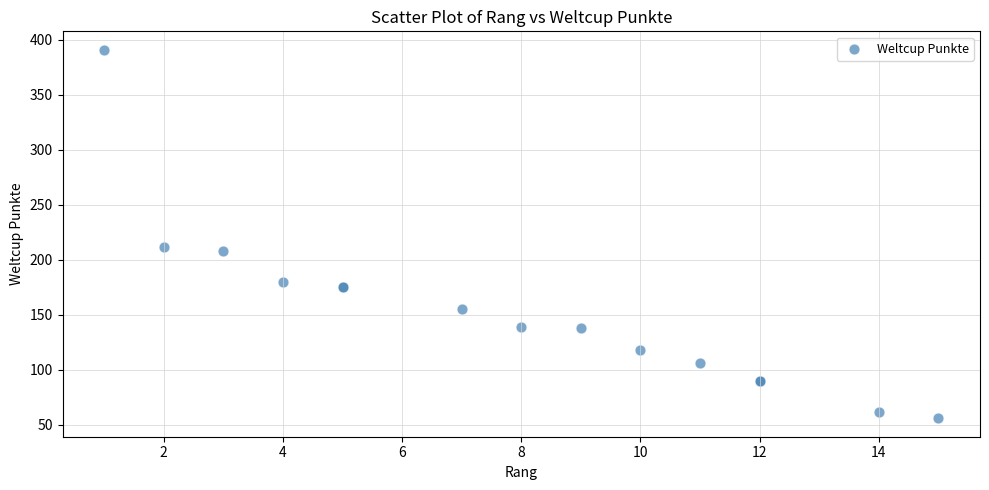

What Y value in the scatter plot is closest to 223?

212